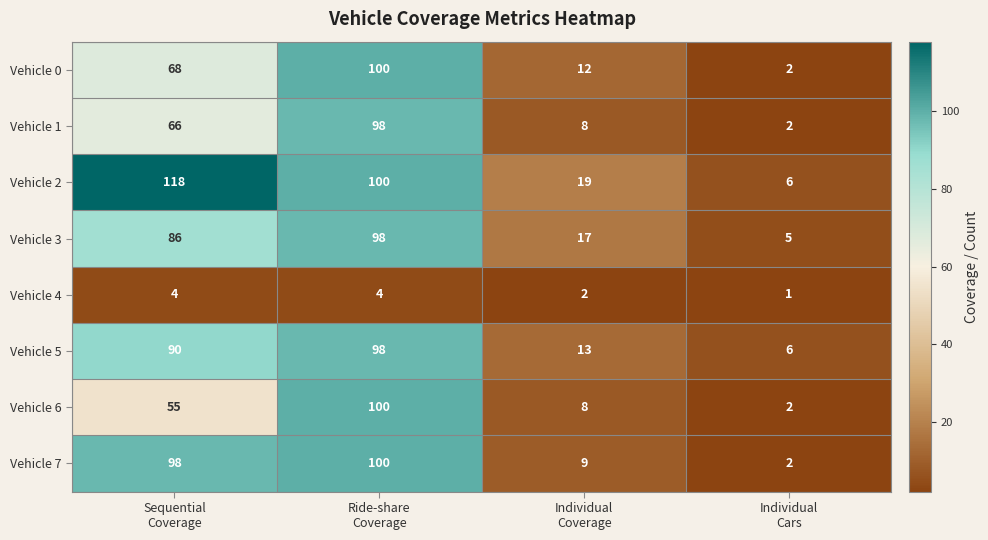

At Sequential
Coverage, list the series in order from smallest to largest.

Vehicle 4, Vehicle 6, Vehicle 1, Vehicle 0, Vehicle 3, Vehicle 5, Vehicle 7, Vehicle 2